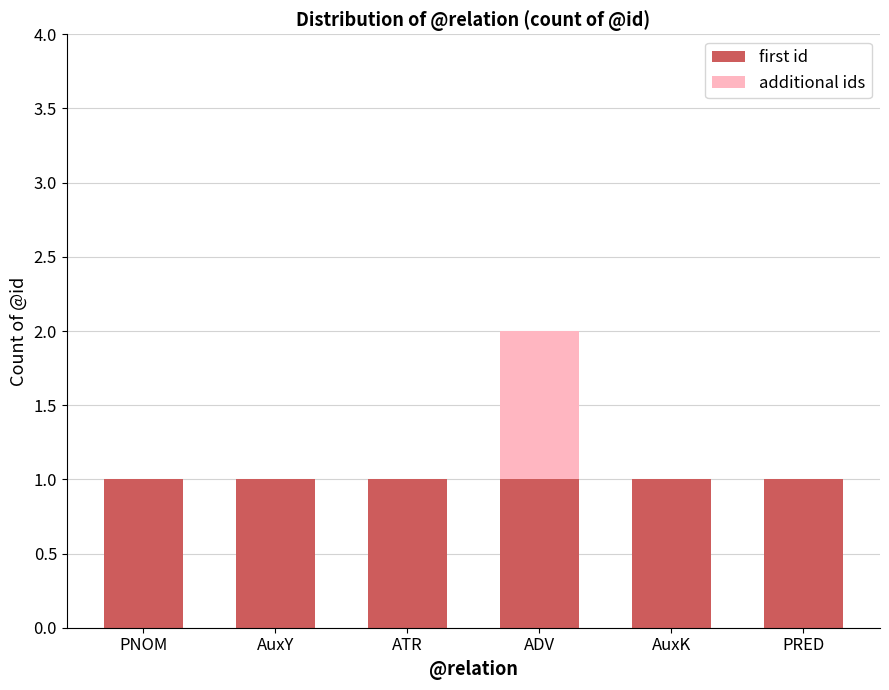

The first id series shows 0 at ATR. True or false?

False